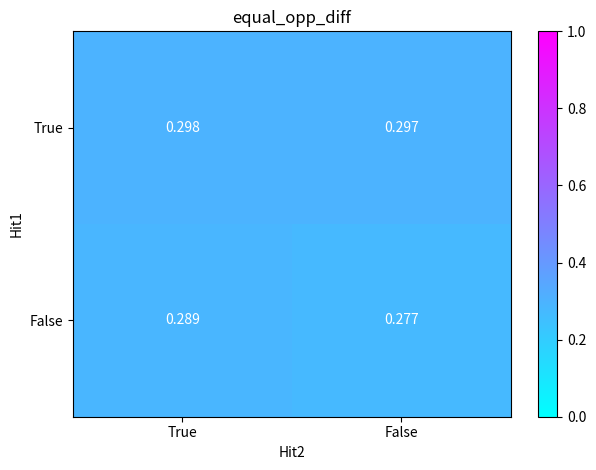

Count the number of data series in this chart.

2